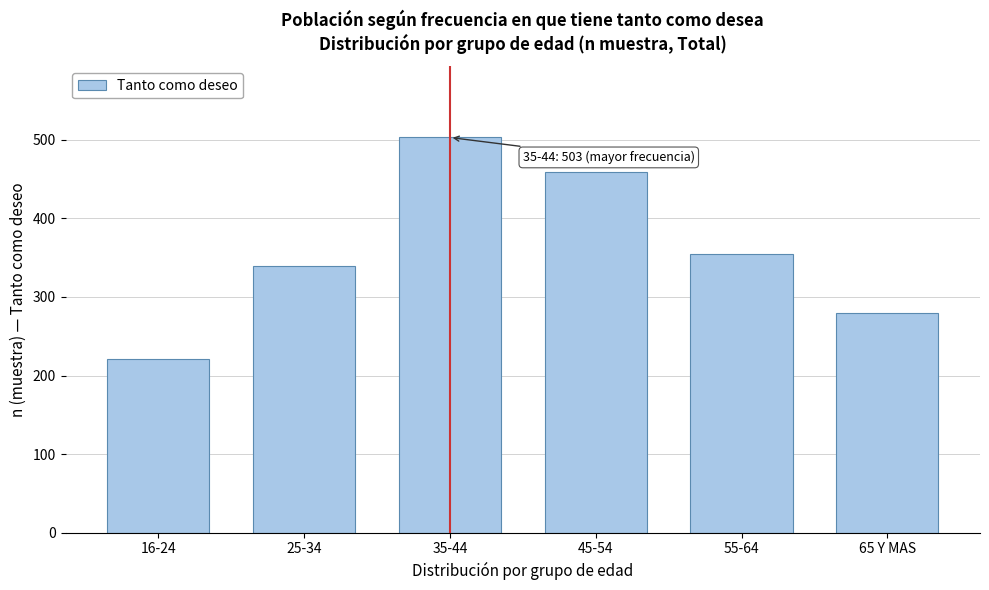

Reading right to left, transcribe all the data shown in this chart.

65 Y MAS=280	55-64=355	45-54=459	35-44=503	25-34=340	16-24=221